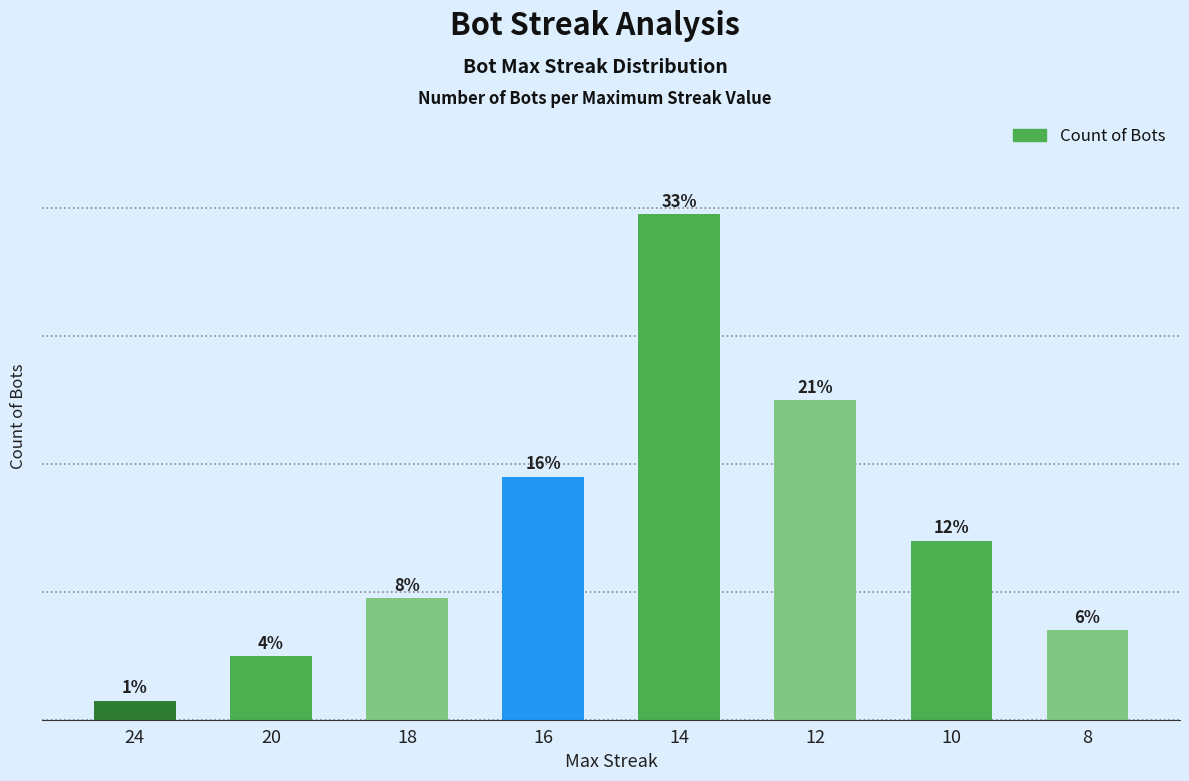

Does the chart contain any negative values?

No